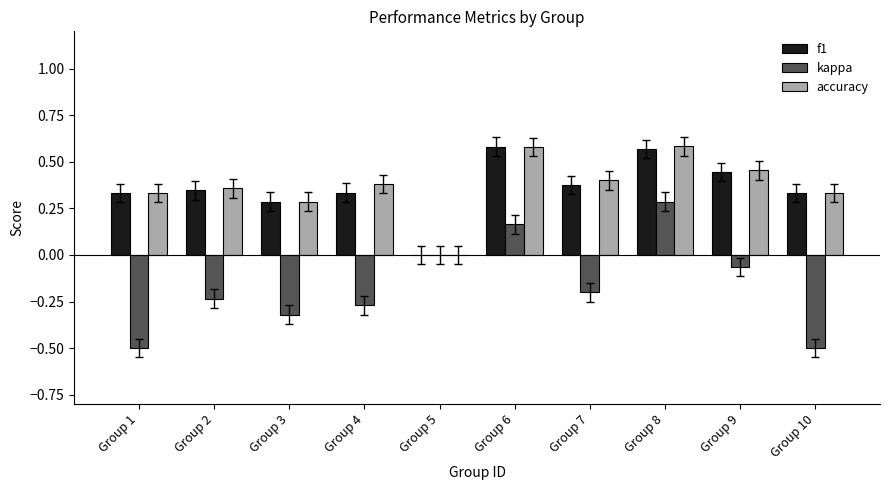

What is the total value across all series at Group 6?

1.3